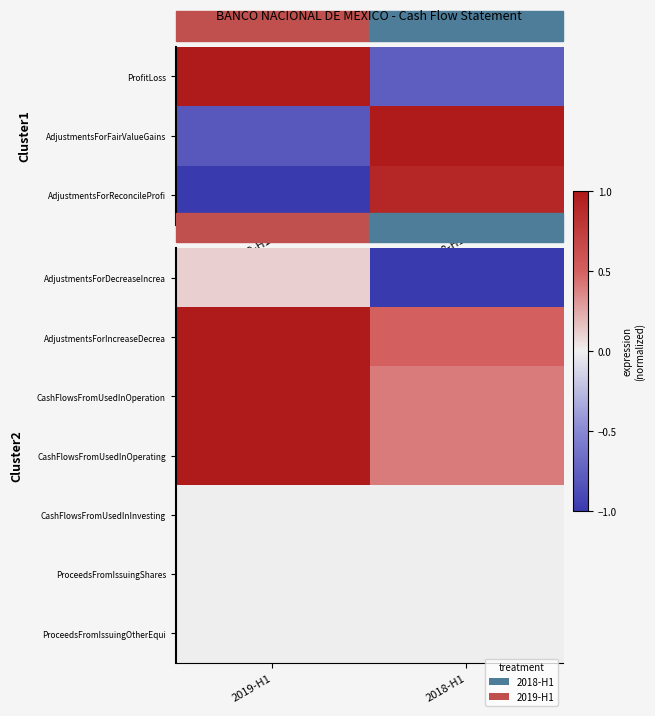

True or false: AdjustmentsForIncreaseDecrea has a value of 0.5 at 2019-H1.

False